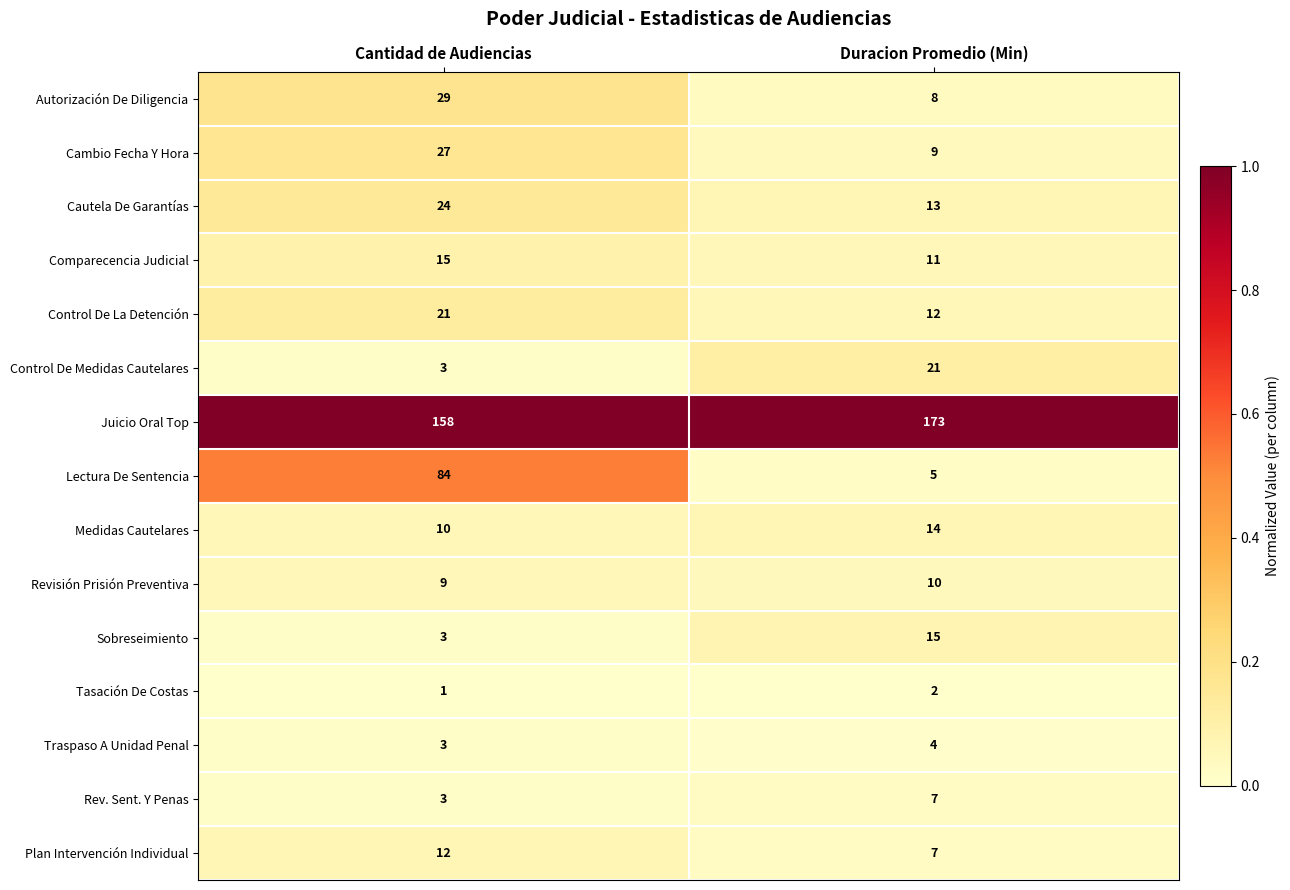

The Sobreseimiento series shows 4 at Cantidad de Audiencias. True or false?

False